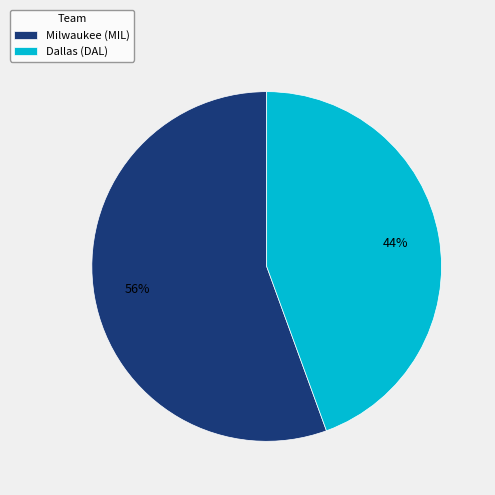

What percentage is the Milwaukee (MIL) slice, to the nearest percent?

56%